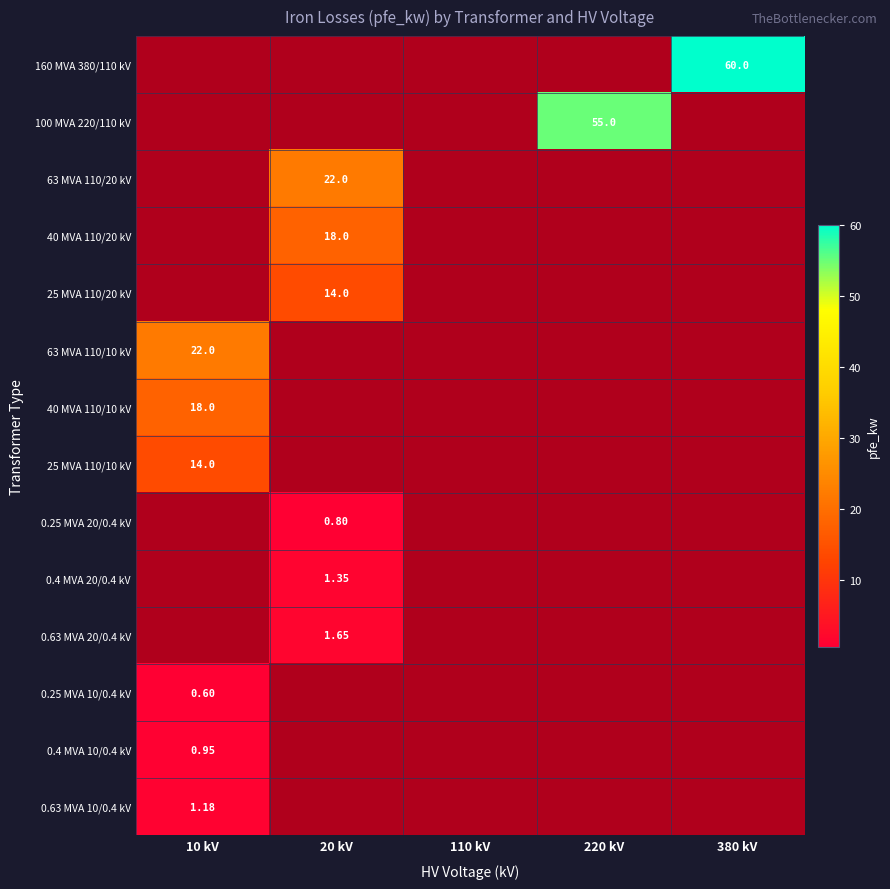

What is the highest value of the 63 MVA 110/20 kV series?

22.0